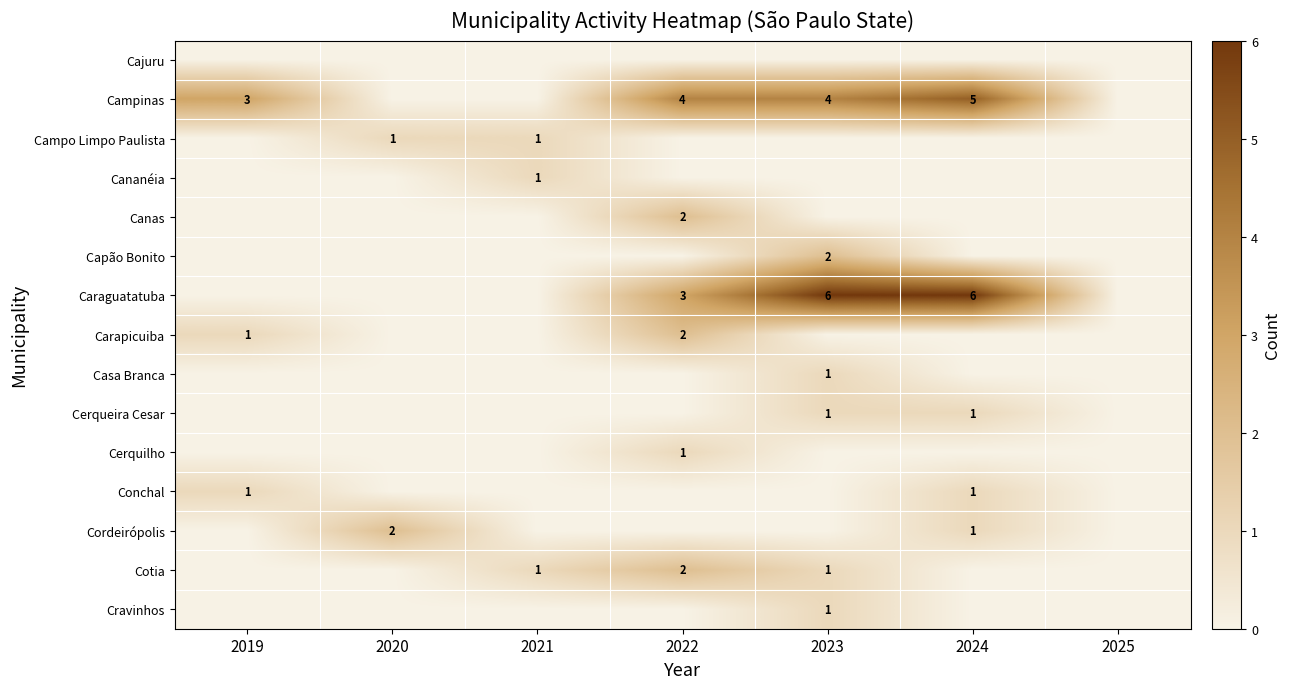

How many distinct data groups are displayed?

15